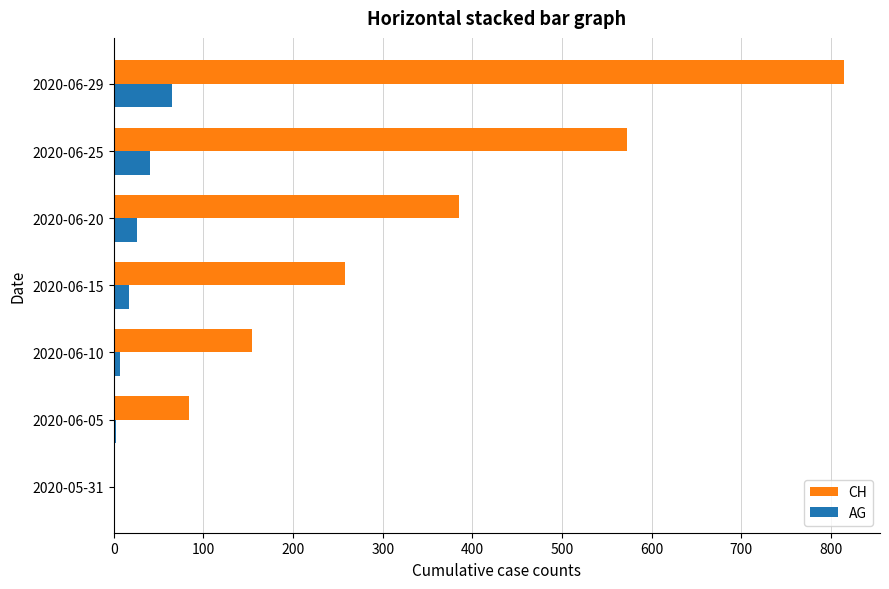

Which series has the largest total across all categories?

CH